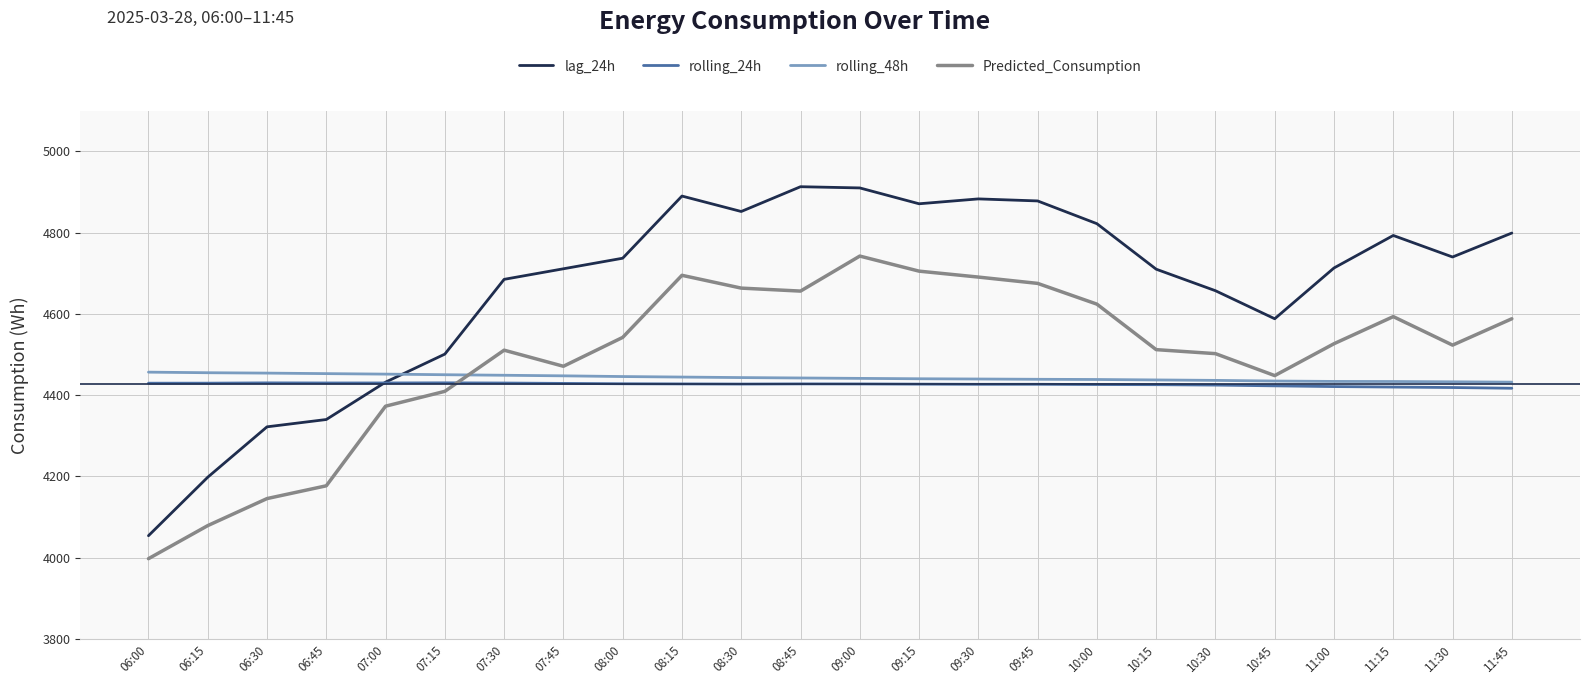

What is the minimum value for Predicted_Consumption?

3997.5